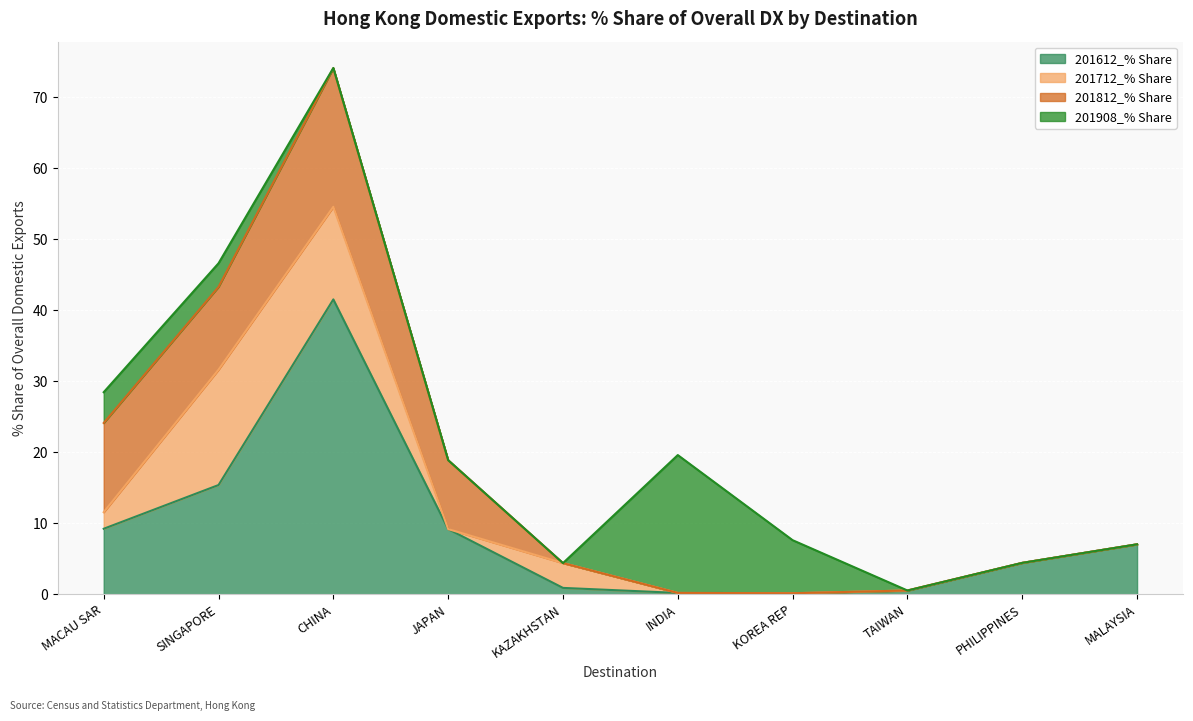

The value of 201812_% Share at KAZAKHSTAN is -8.4. True or false?

False